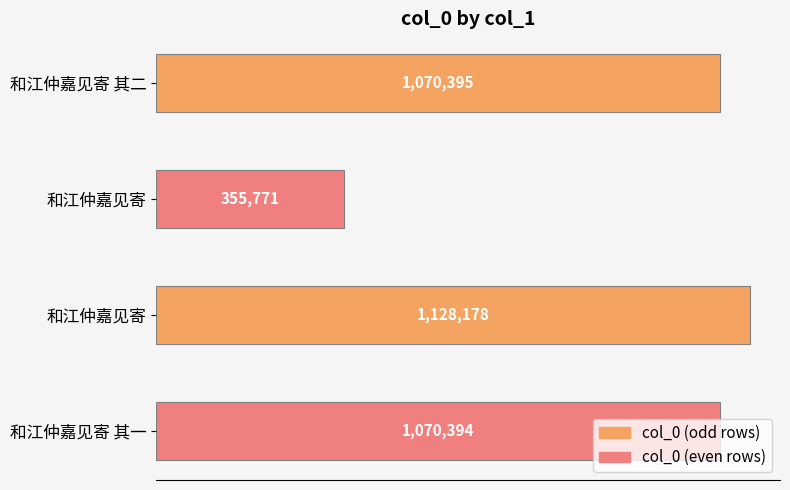

At which label is the value closest to 741974?

和江仲嘉见寄 其一